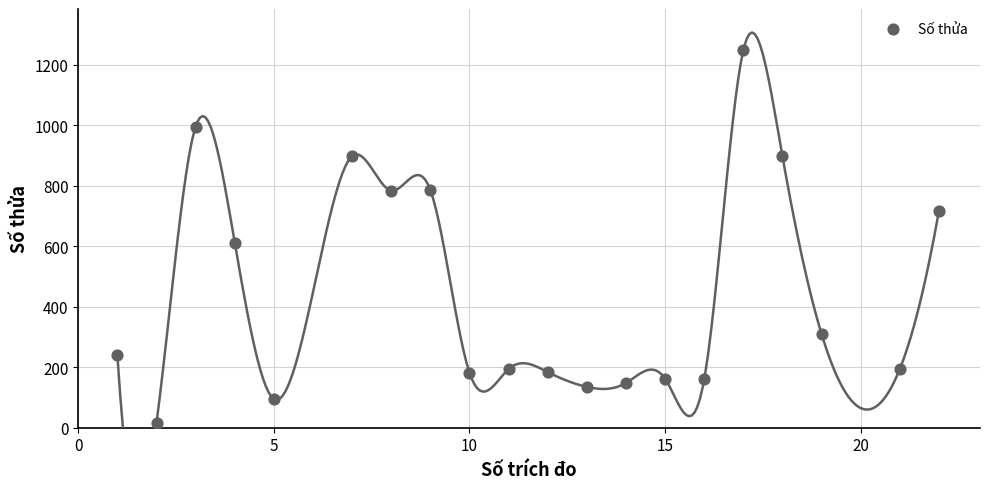

What Y value in the scatter plot is closest to 632?

612